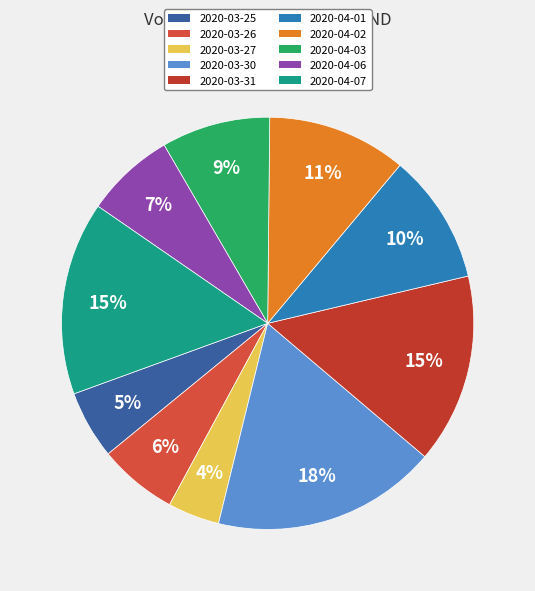

Does 2020-03-30 represent more than half of the total?

No